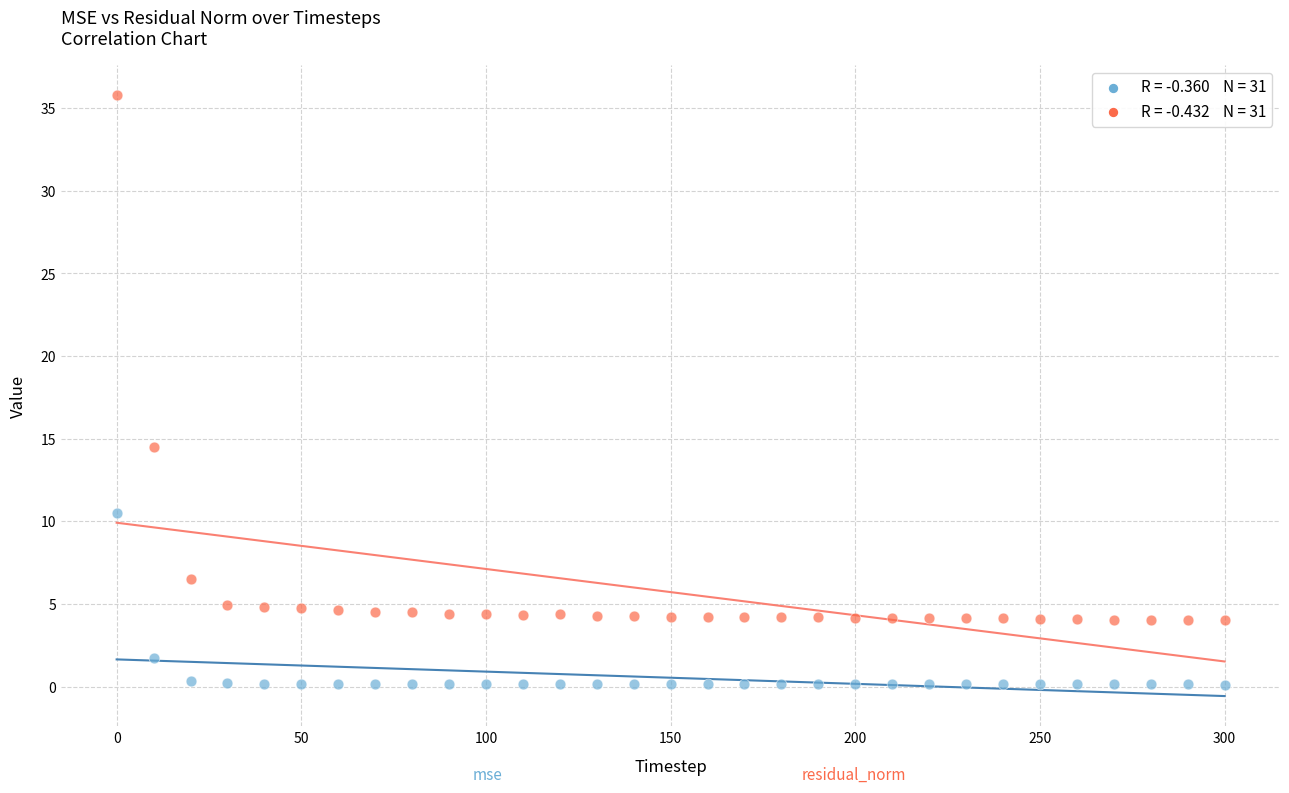

Across all series, what Y value is closest to 17?

14.5